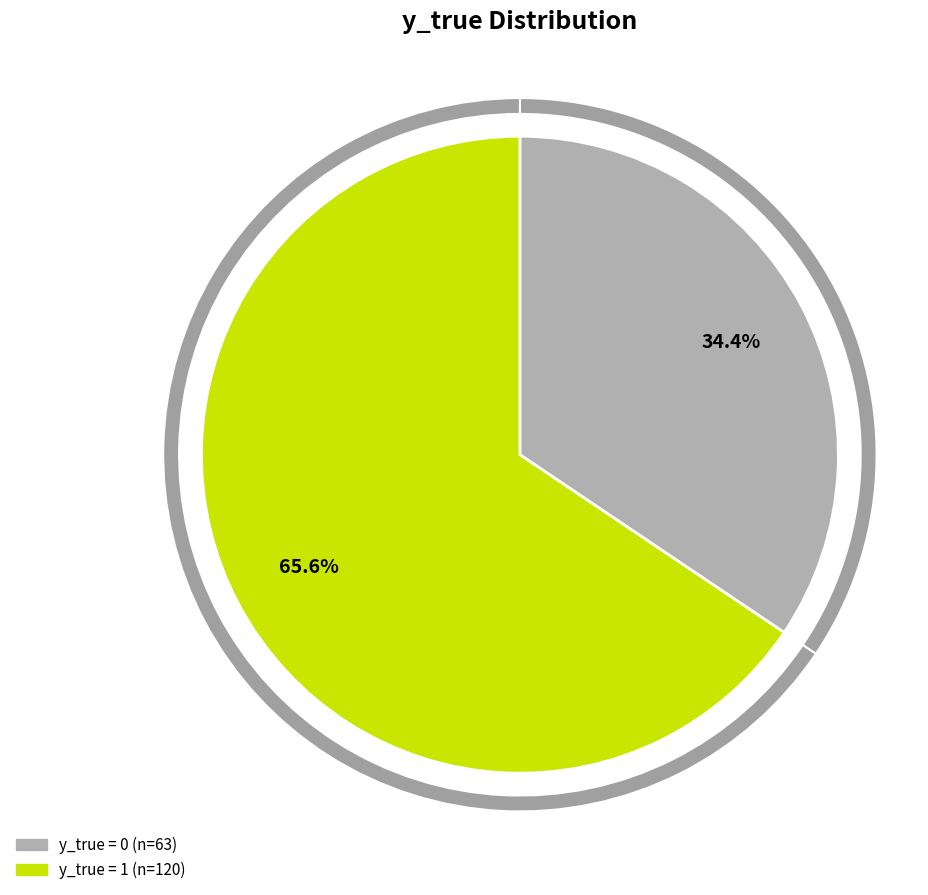

Which category has the smallest portion of the pie?

y_true = 0